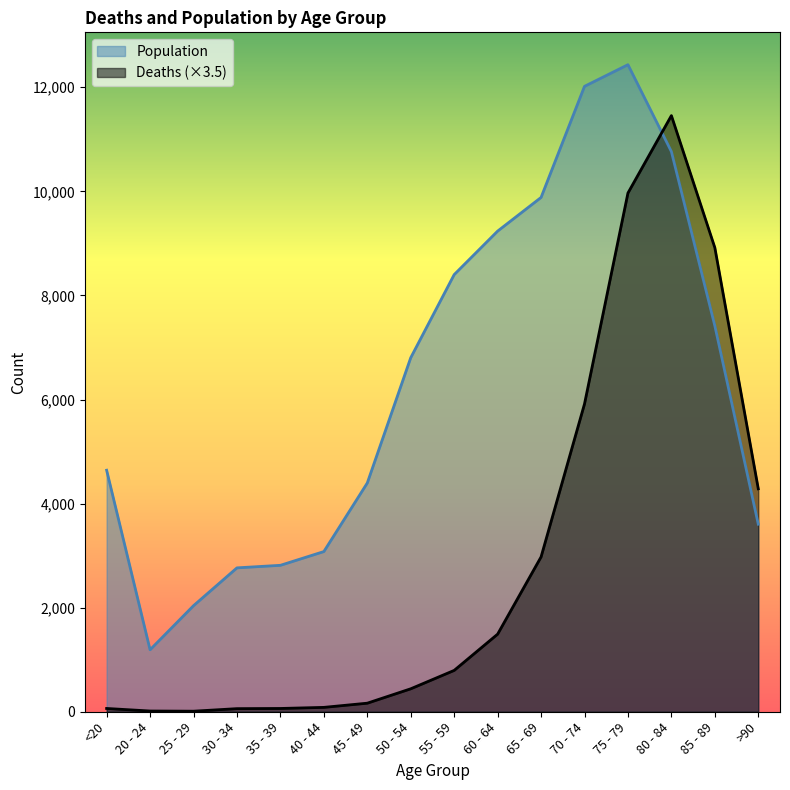

How many lines are shown in the chart?

2